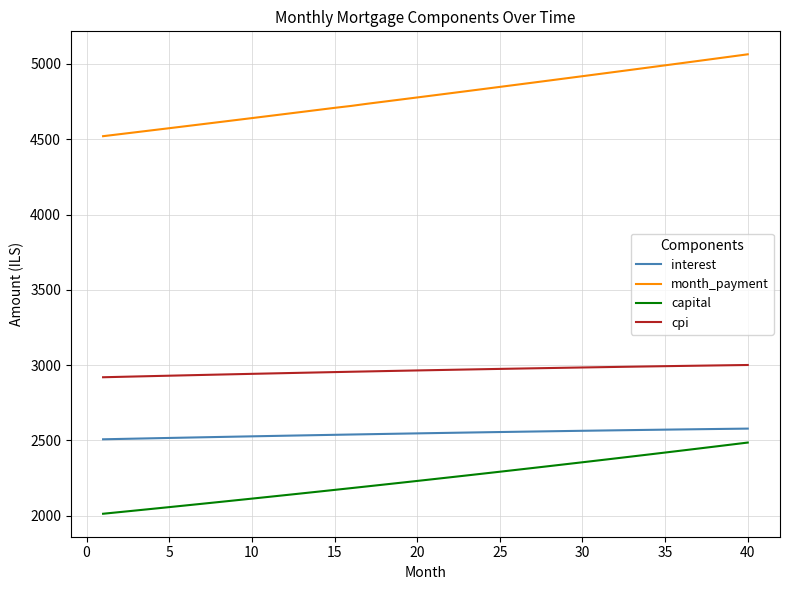

Which series has the largest range (max minus min)?

month_payment